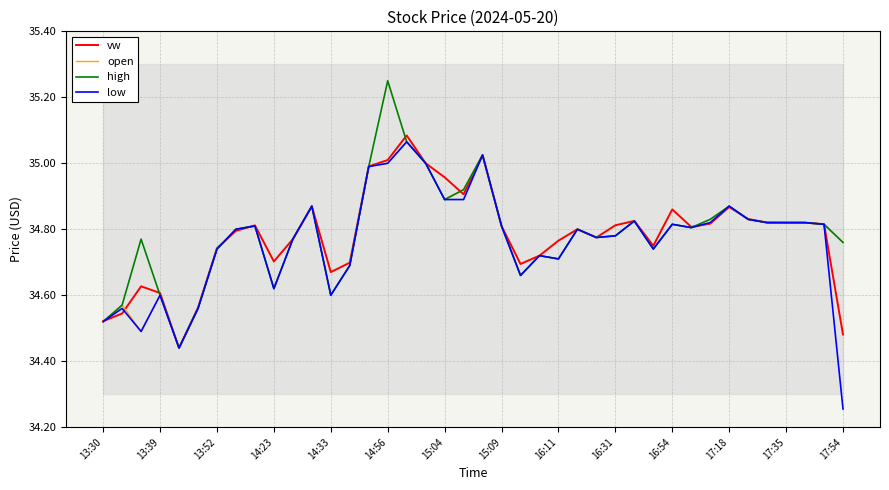

The value of low at 16:11 is 8.2. True or false?

False